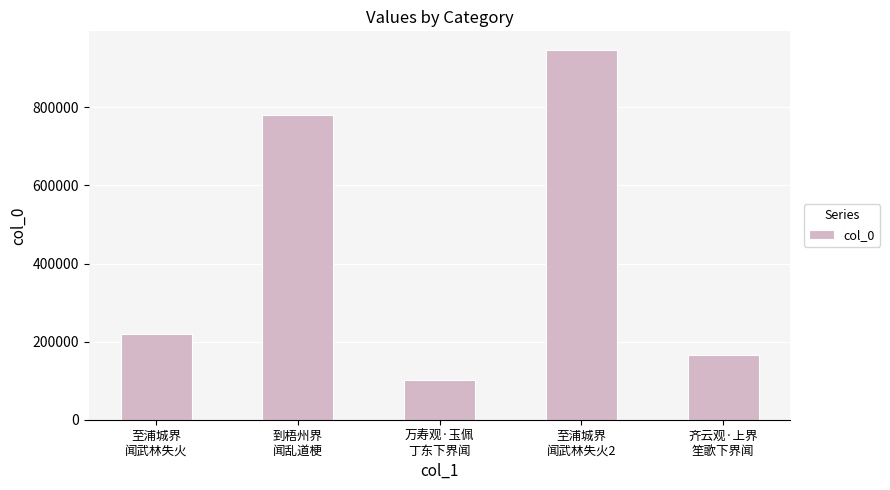

What position from the left is 到梧州界
闻乱道梗?

2